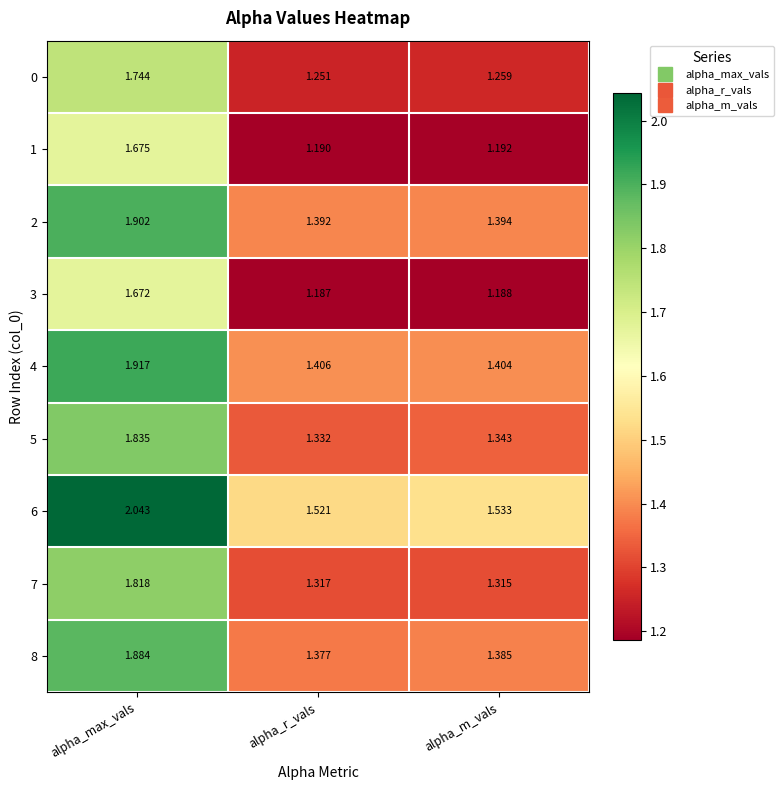

Which label corresponds to the smallest value in the chart?

alpha_r_vals